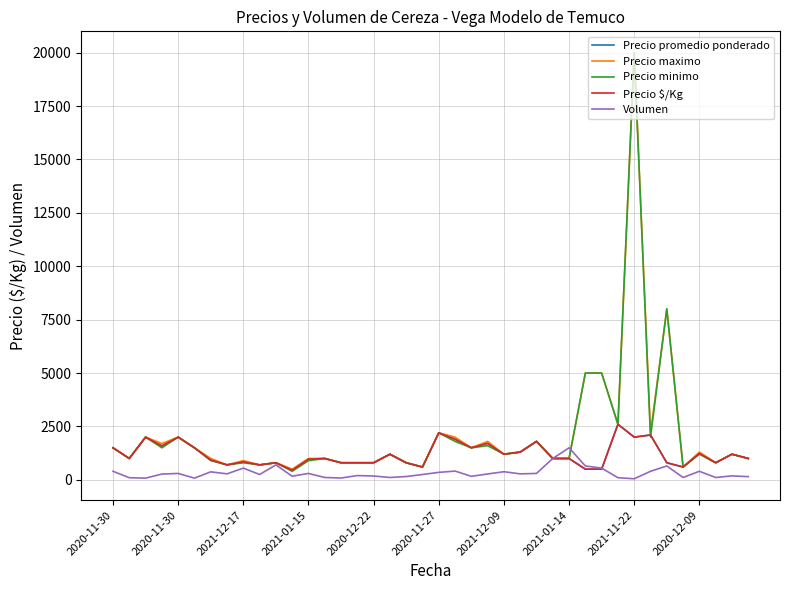

Is this an area chart (filled region under the line)?

No